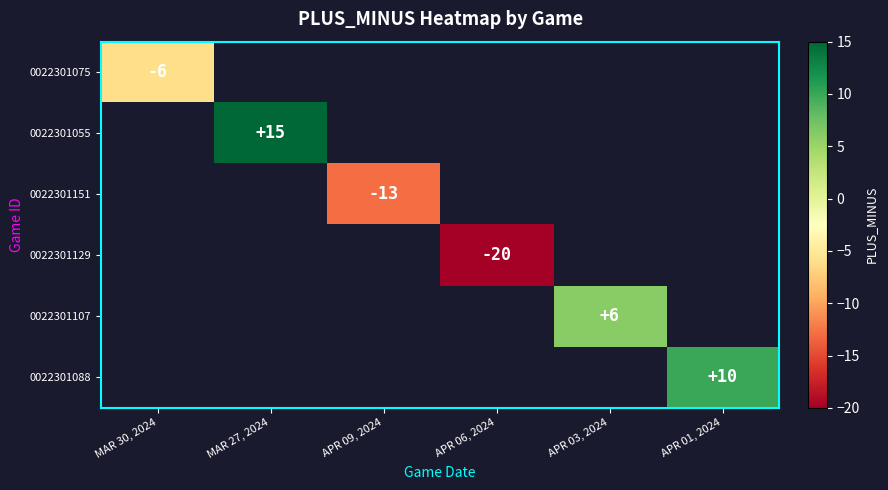

The value of 0022301151 at APR 09, 2024 is -8. True or false?

False